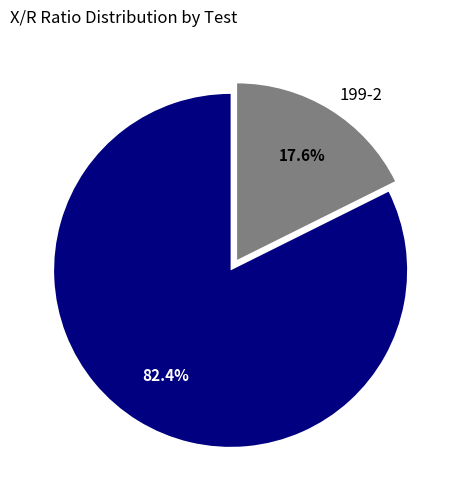

Is it true that 199-2 is 18% of the pie?

True